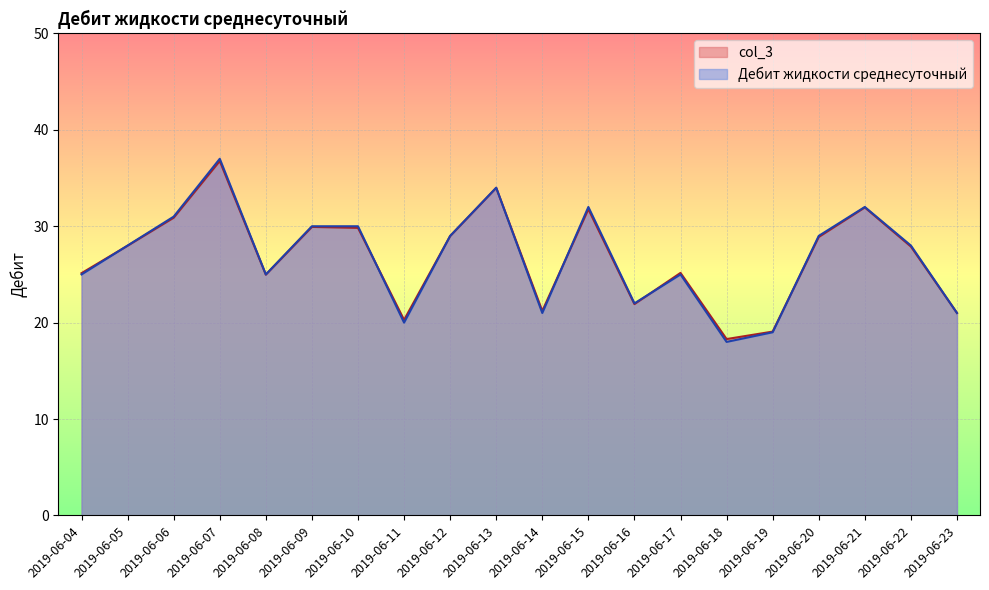

Reading left to right, extract all data points from this chart.

Дебит жидкости среднесуточный: 25.0	28.0	31.0	37.0	25.0	30.0	30.0	20.0	29.0	34.0	21.0	32.0	22.0	25.0	18.0	19.0	29.0	32.0	28.0	21.0
col_3: 25.1	28.0	30.9	36.8	25.0	29.9	29.8	20.3	29.0	34.0	21.2	31.8	21.9	25.2	18.3	19.1	28.9	32.0	27.9	21.0